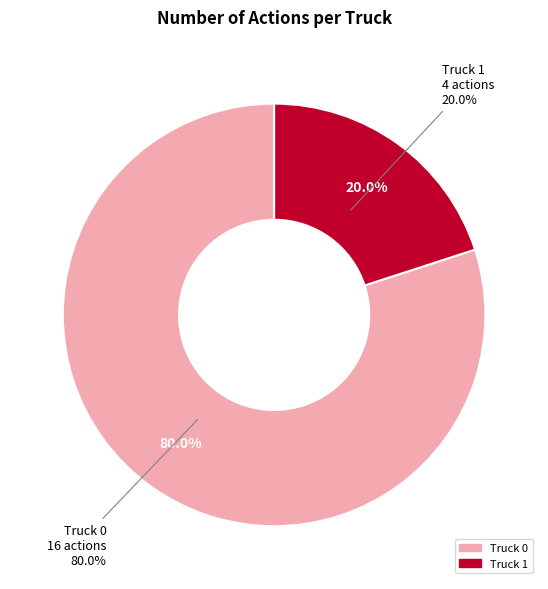

Count the number of slices in the pie.

2